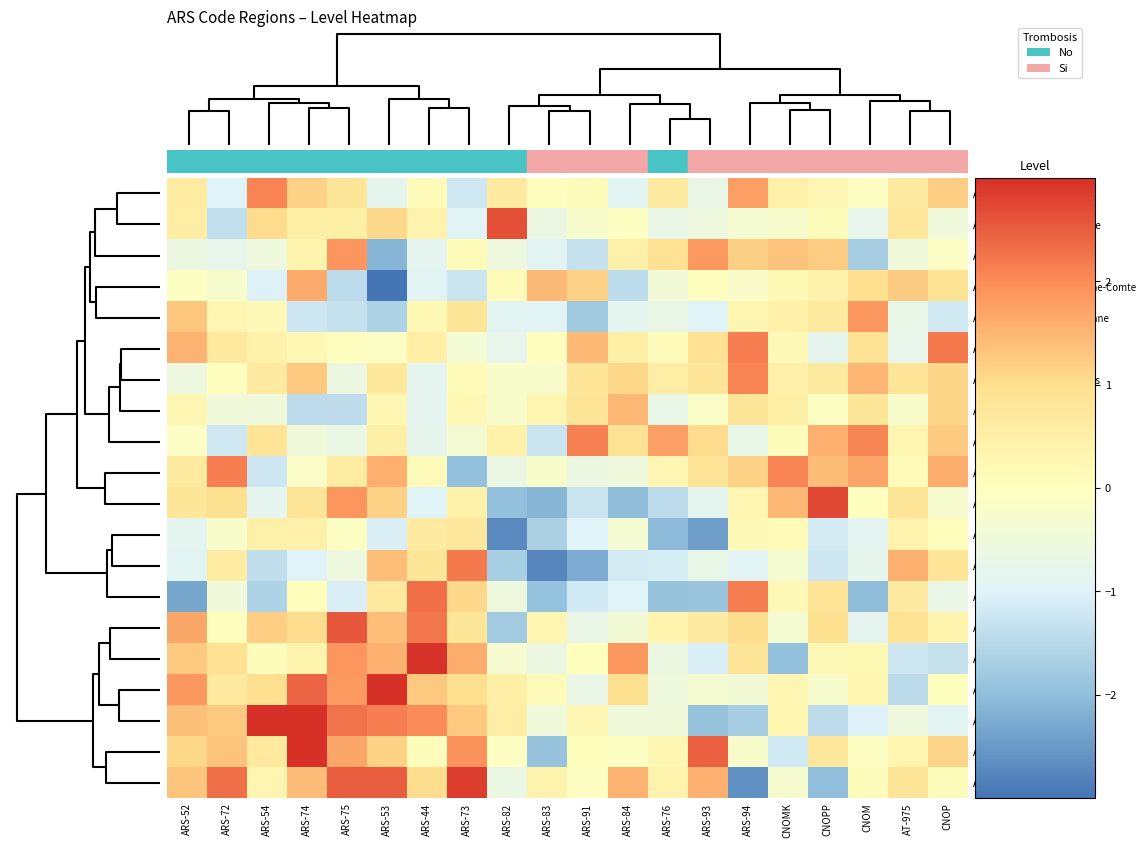

Which series has the largest total across all categories?

ARS-04 : Ocean Indien